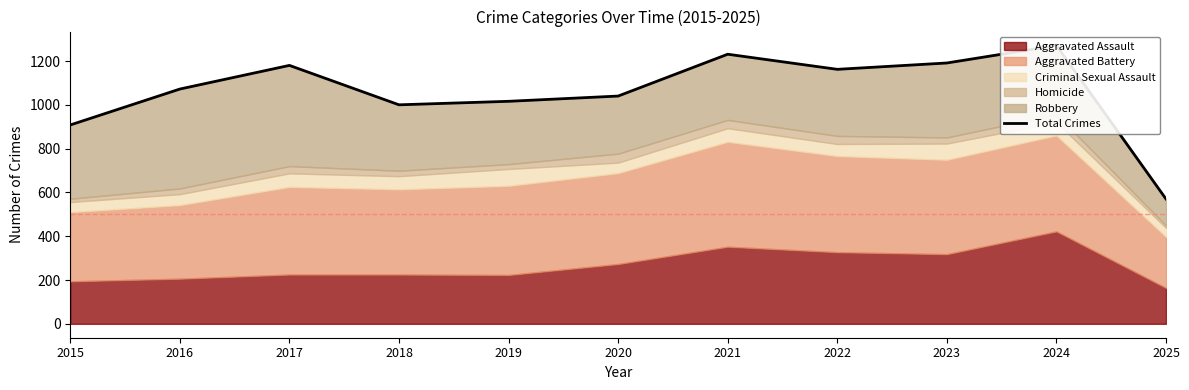

Does the chart display data point markers on the line(s)?

No